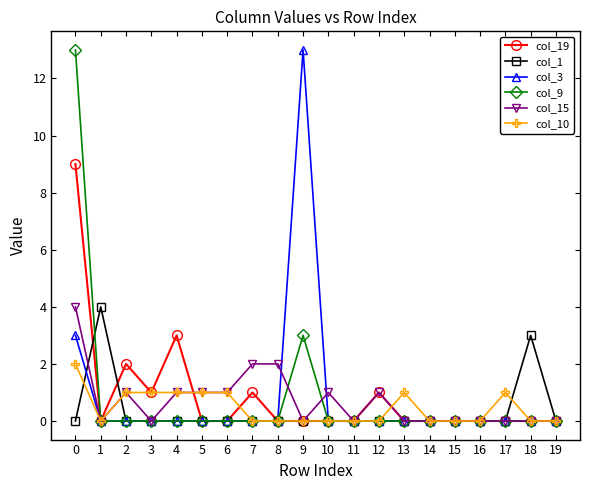

Where is the first local maximum for col_19?

2